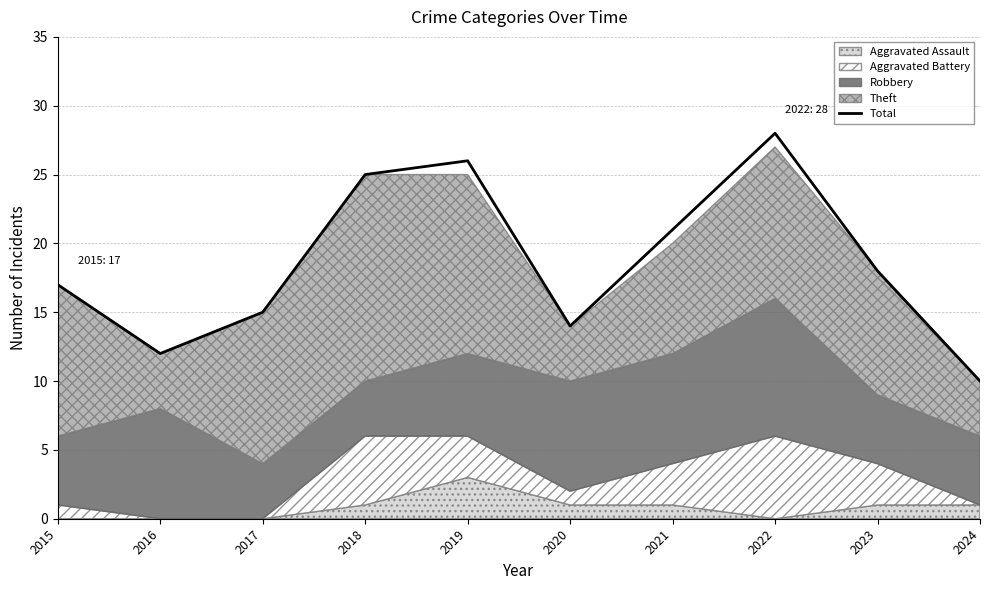

Is it true that the value at 2017 is 9?

False